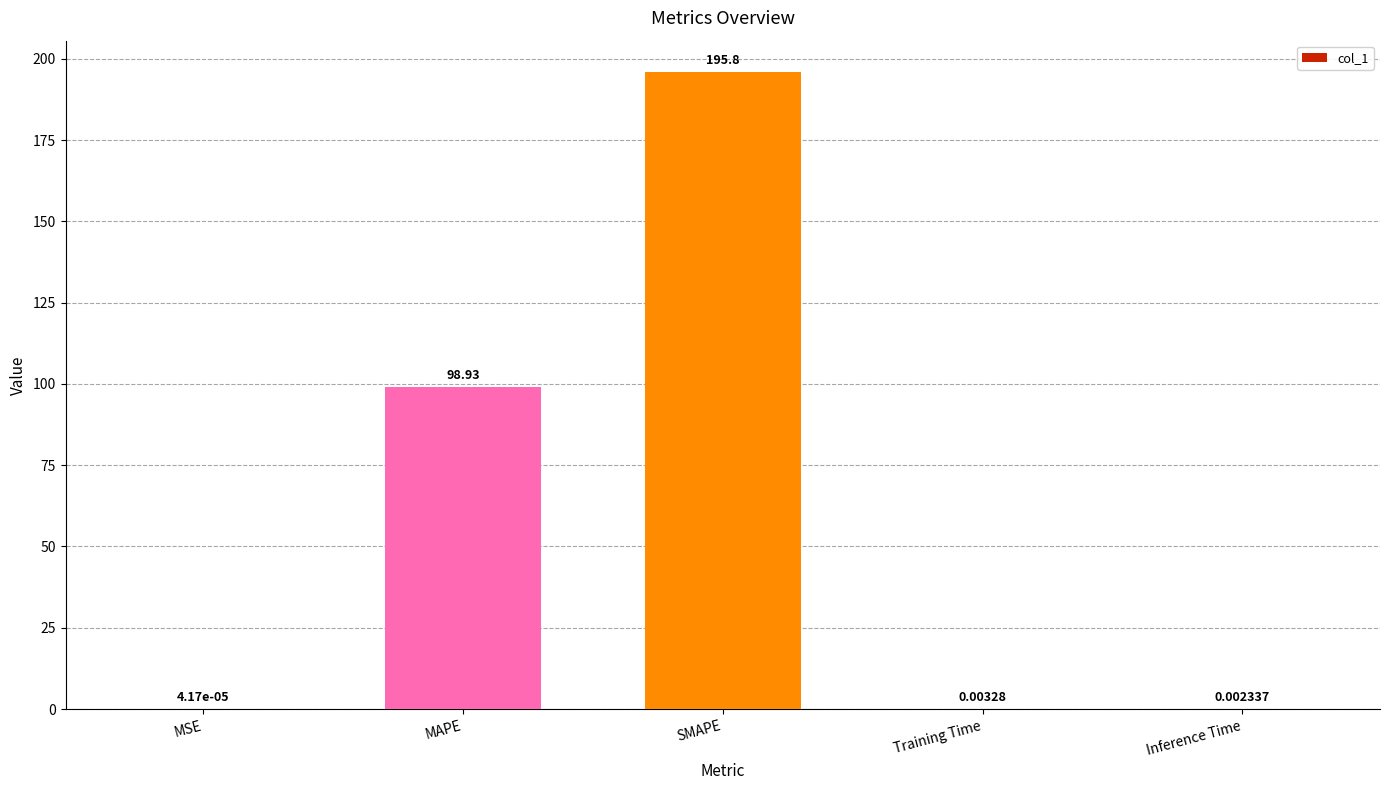

What is the sum of all values?

294.7